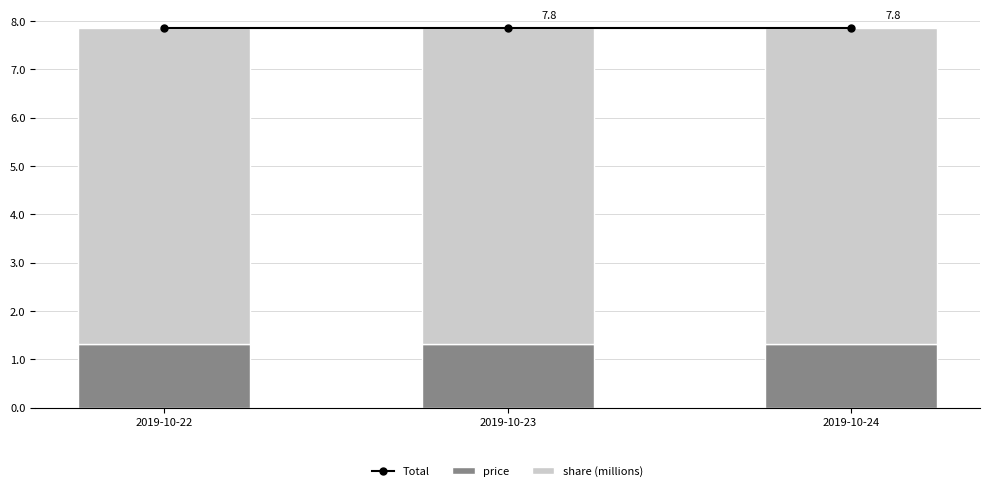

What is the minimum value for share (millions)?

6.5